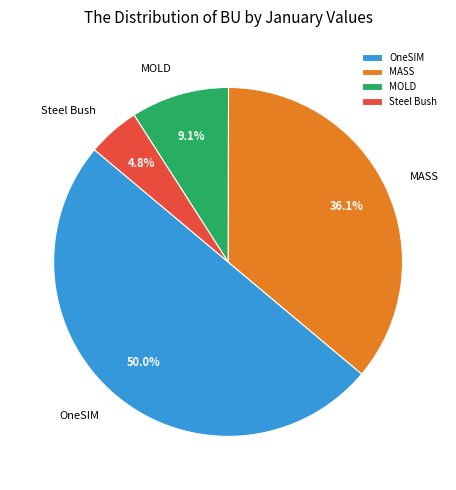

To the nearest percent, what is the difference between the largest and smallest slice percentages?

45%